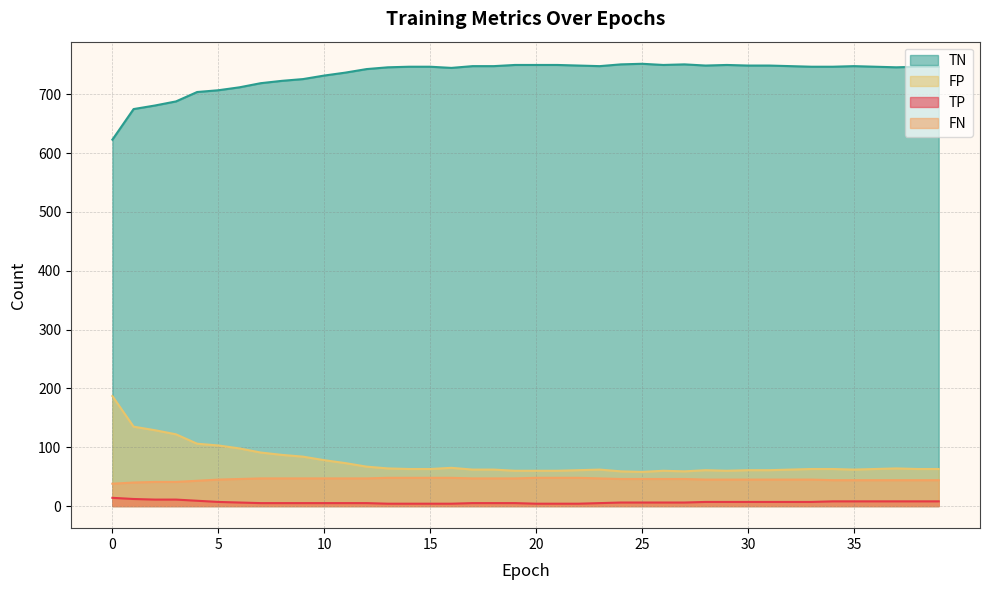

Reading left to right, extract all data points from this chart.

TP: 14	12	11	11	9	7	6	5	5	5	5	5	5	4	4	4	4	5	5	5	4	4	4	5	6	6	6	6	7	7	7	7	7	7	8	8	8	8	8	8
TN: 623	675	681	688	704	707	712	719	723	726	732	737	743	746	747	747	745	748	748	750	750	750	749	748	751	752	750	751	749	750	749	749	748	747	747	748	747	746	747	747
FP: 187	135	129	122	106	103	98	91	87	84	78	73	67	64	63	63	65	62	62	60	60	60	61	62	59	58	60	59	61	60	61	61	62	63	63	62	63	64	63	63
FN: 38	40	41	41	43	45	46	47	47	47	47	47	47	48	48	48	48	47	47	47	48	48	48	47	46	46	46	46	45	45	45	45	45	45	44	44	44	44	44	44